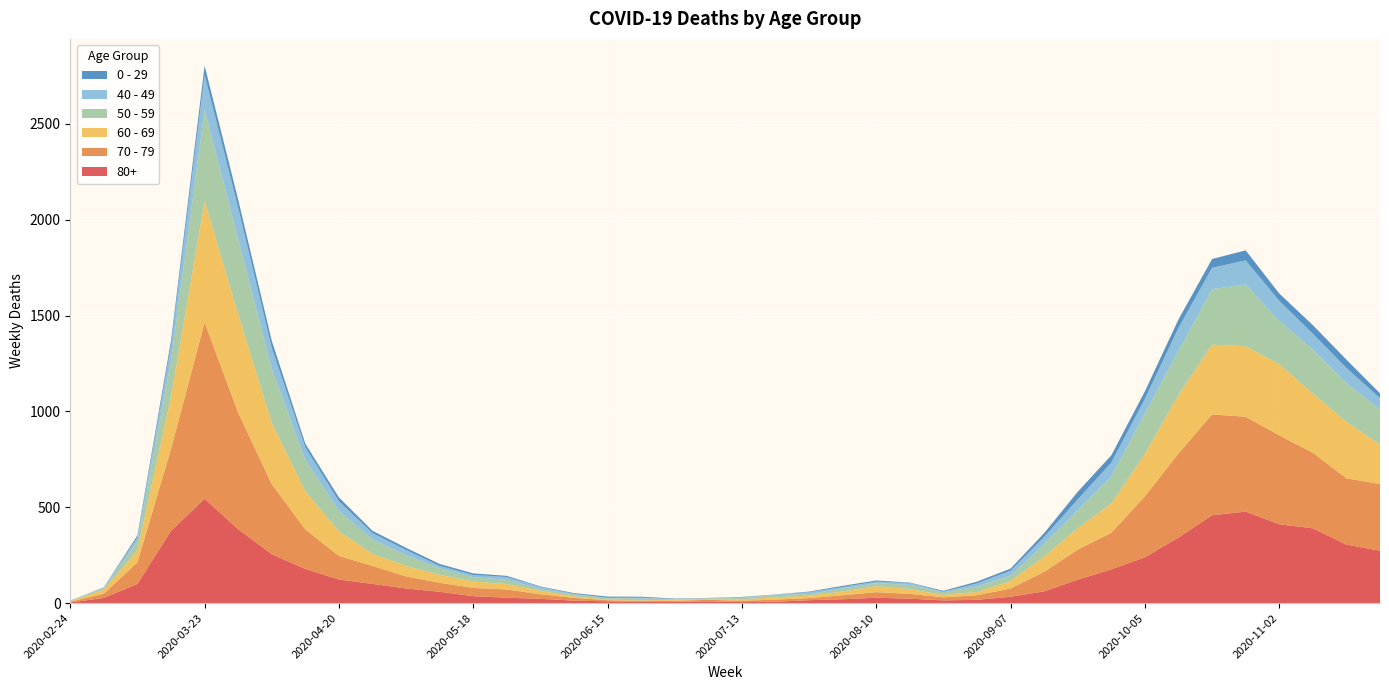

Reading right to left, transcribe all the data shown in this chart.

80+: 273	305	390	411	477	458	342	239	176	122	61	33	17	14	23	28	20	15	7	5	9	7	6	9	13	22	28	36	59	76	100	123	178	255	385	544	377	100	27	3
70 - 79: 348	346	394	464	495	526	439	318	191	157	102	43	24	16	25	29	21	11	11	7	8	5	5	6	14	24	43	43	47	63	94	123	206	365	608	920	427	113	22	4
60 - 69: 206	294	310	370	368	364	305	221	152	112	80	39	17	12	25	31	19	13	12	8	3	6	3	3	8	18	28	33	42	54	63	128	199	320	514	634	272	61	22	2
50 - 59: 182	202	228	227	322	290	230	212	142	95	64	28	28	15	22	16	16	8	12	6	5	3	9	8	10	9	23	23	33	57	75	106	163	281	392	475	190	48	7	3
40 - 49: 60	80	83	105	126	111	120	76	72	55	38	26	17	2	10	8	8	10	2	4	1	1	5	2	3	12	14	12	13	27	33	51	66	111	163	183	79	21	5	0
0 - 29: 25	43	45	38	52	46	44	39	38	40	20	11	9	5	2	6	6	3	1	2	1	2	5	6	4	2	6	8	10	11	12	20	19	36	42	47	25	10	0	1